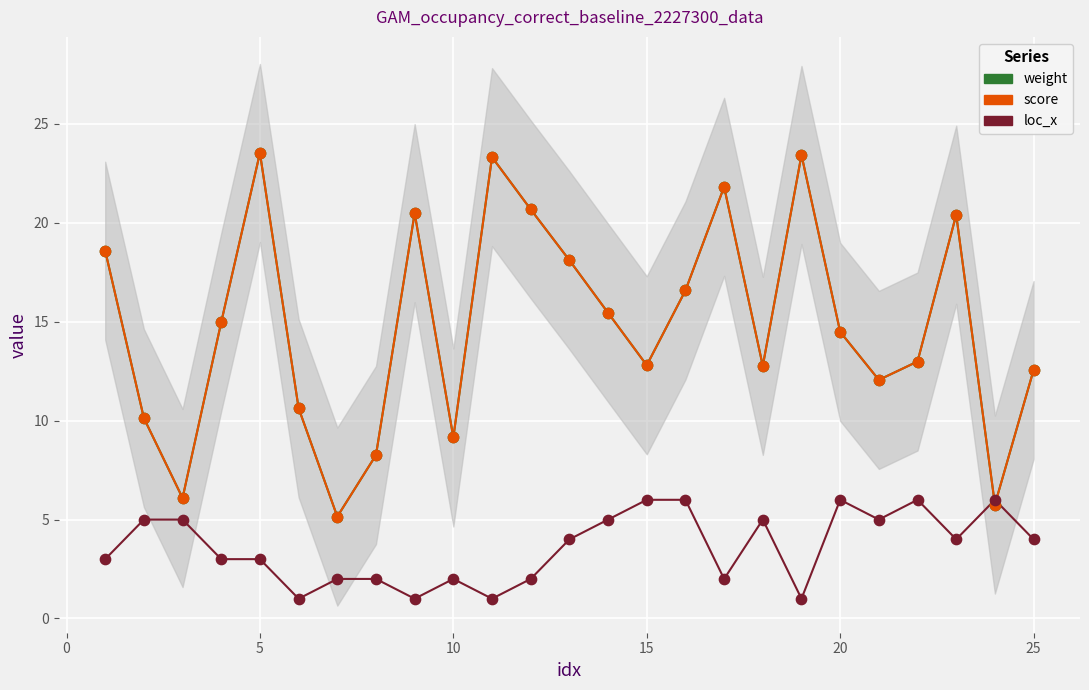

Which series contains the highest Y value?

weight